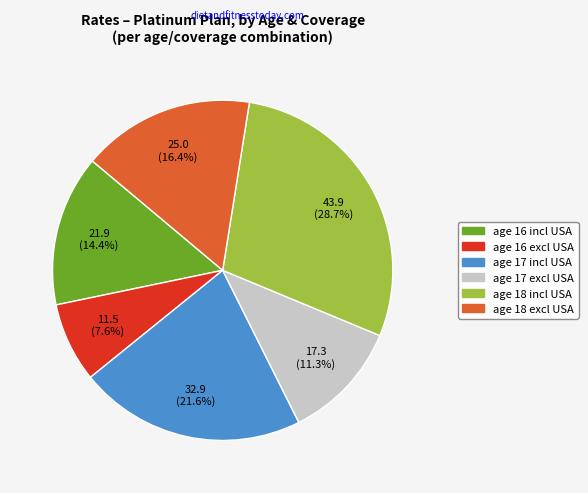

Is there any slice that represents more than half of the pie?

No